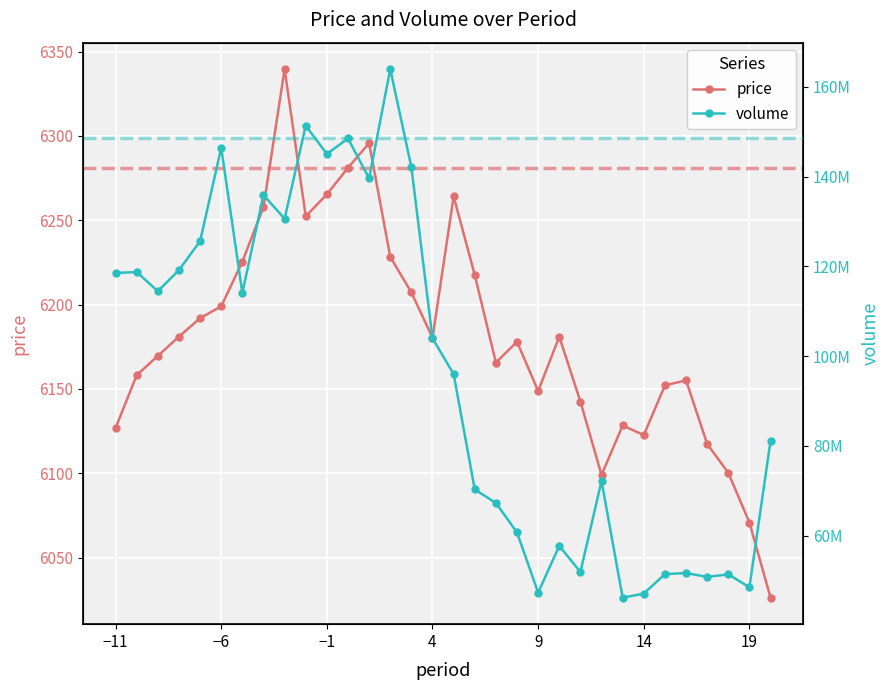

True or false: price has more than 2 points higher than both neighbors.

True